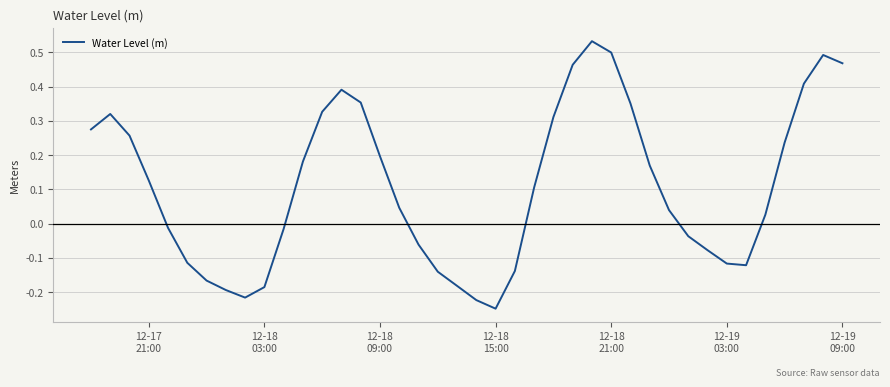

Is this an area chart (filled region under the line)?

No